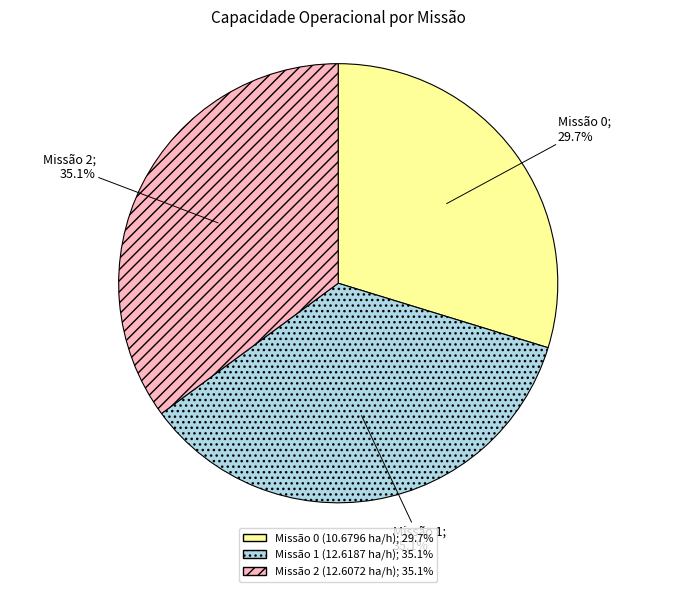

To the nearest percent, what is the difference between the largest and smallest slice percentages?

5%